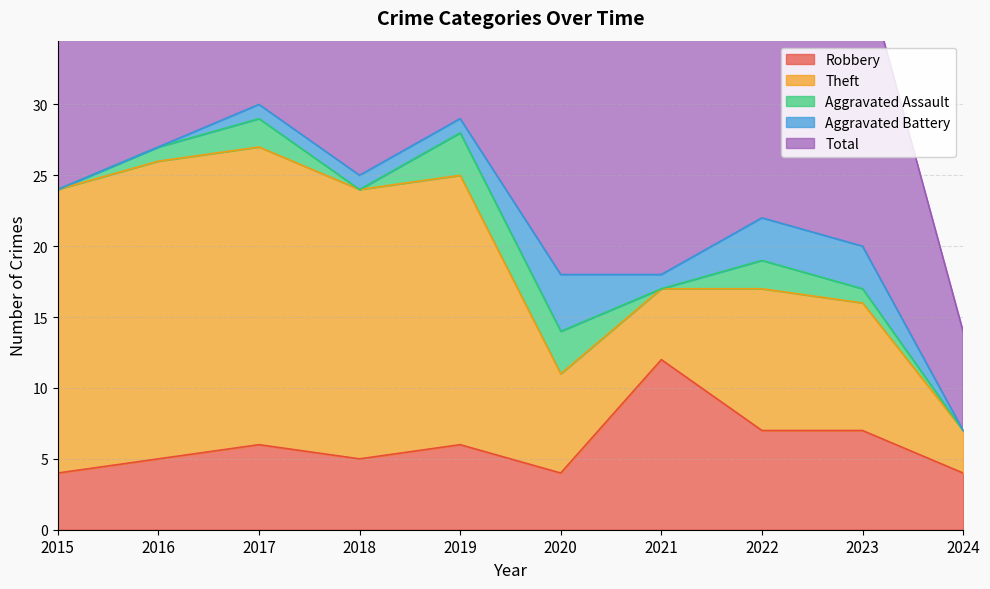

Does the chart have visible grid lines?

Yes